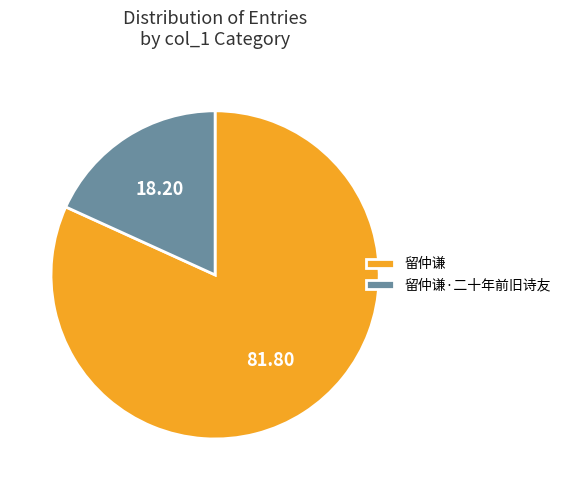

Between 留仲谦 and 留仲谦·二十年前旧诗友, which is larger?

留仲谦